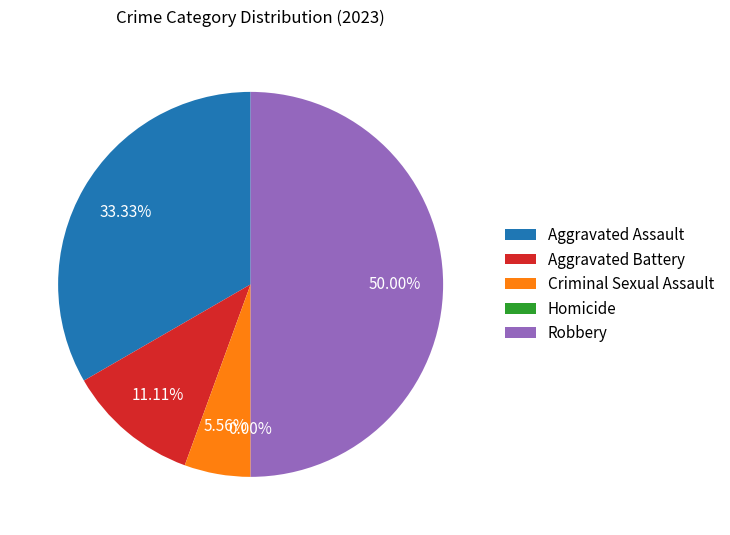

True or false: Criminal Sexual Assault accounts for 6% of the total.

True